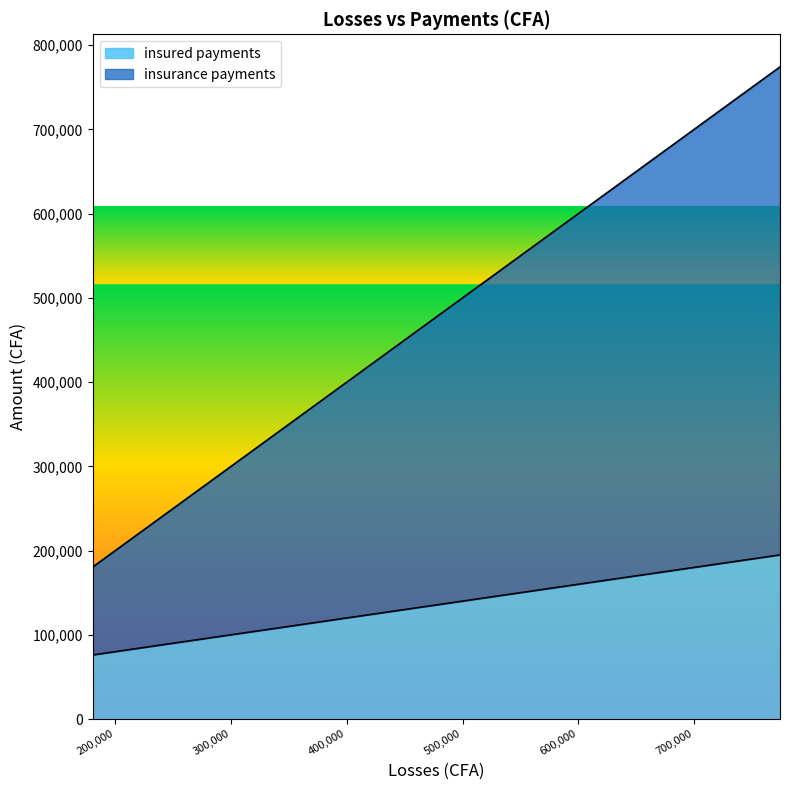

What is the value of the insurance payments point at the 9th from the left?

477520